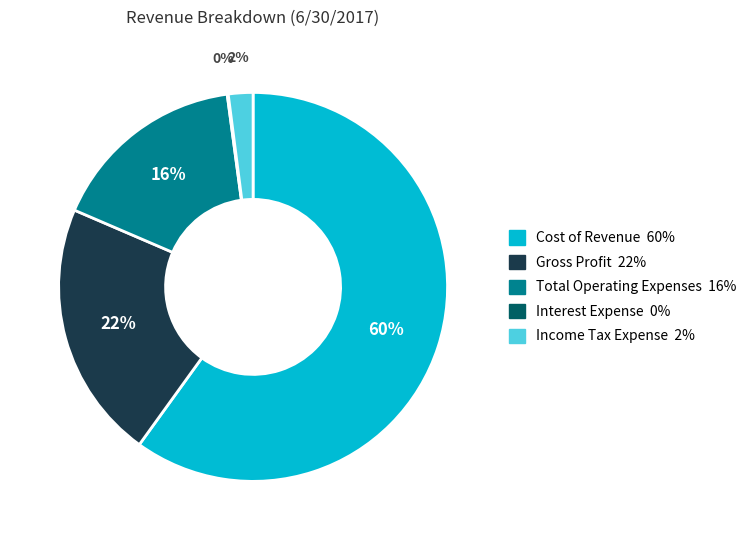

True or false: Cost of Revenue accounts for 60% of the total.

True